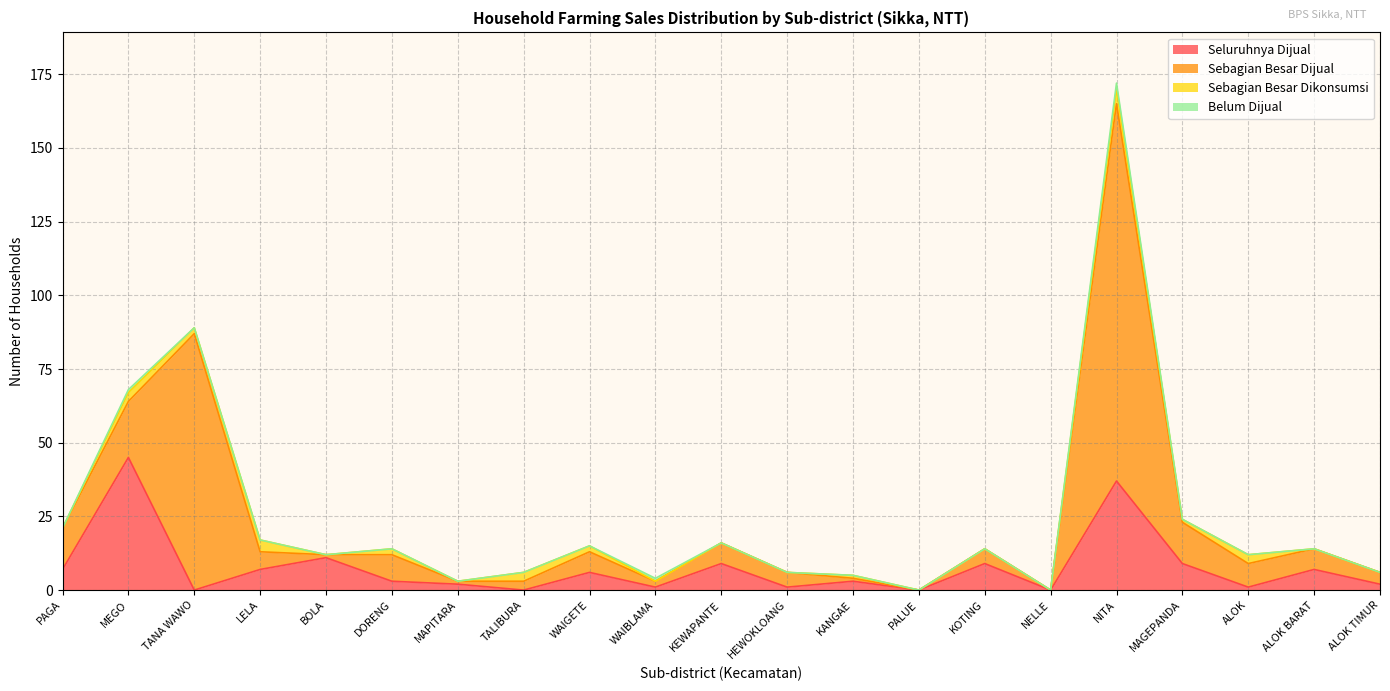

What is the difference between the second highest and minimum values in the Seluruhnya Dijual series?

37